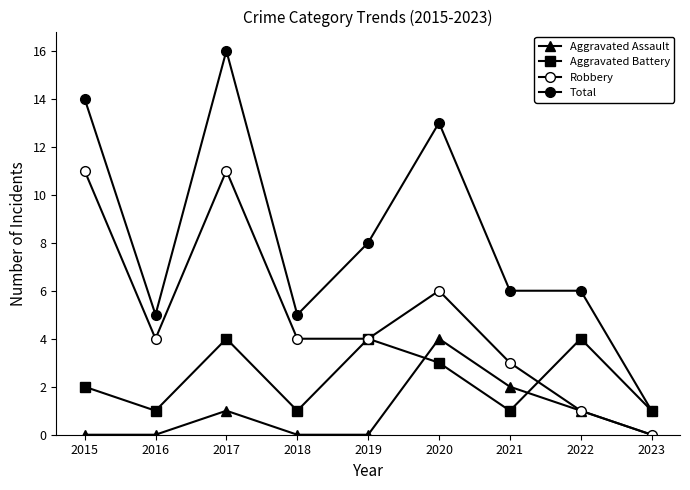

What is the spread (max minus min) of values at 2021?

5